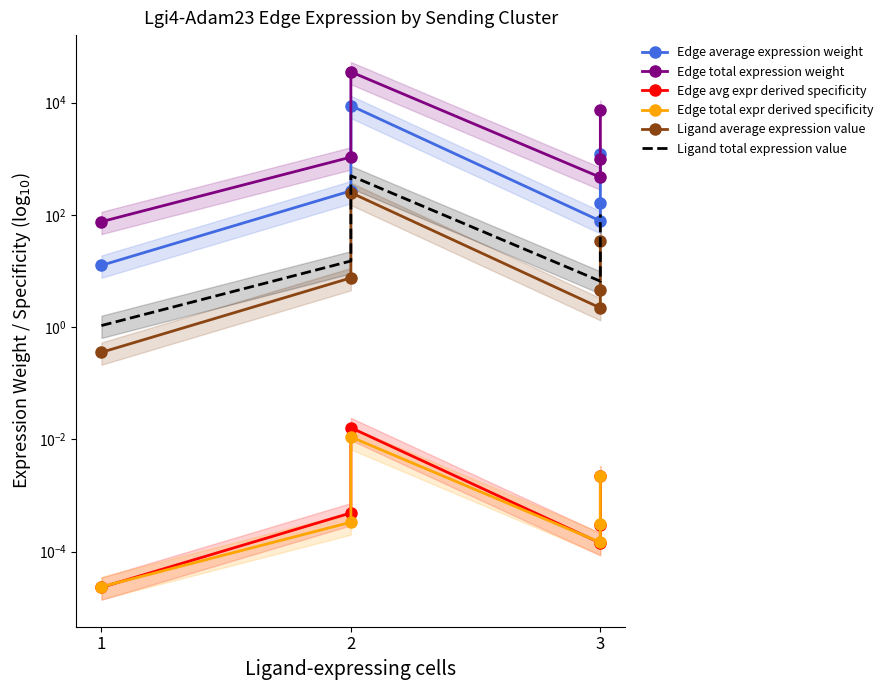

True or false: Ligand total expression value and Edge avg expr derived specificity cross at least once.

False